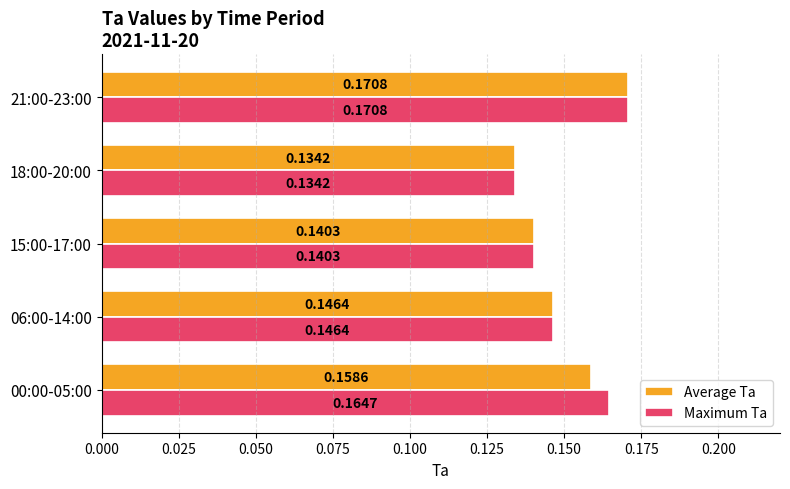

What is the sum of all Maximum Ta values?

0.8